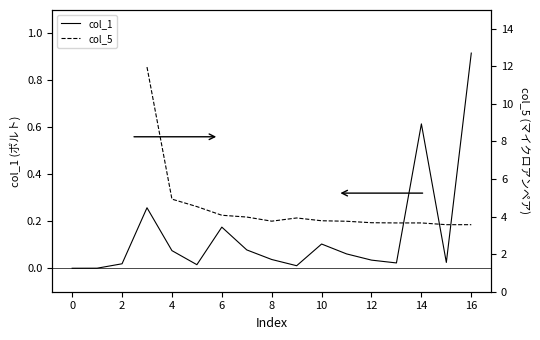

The value of col_1 at 0 is -0.4. True or false?

False